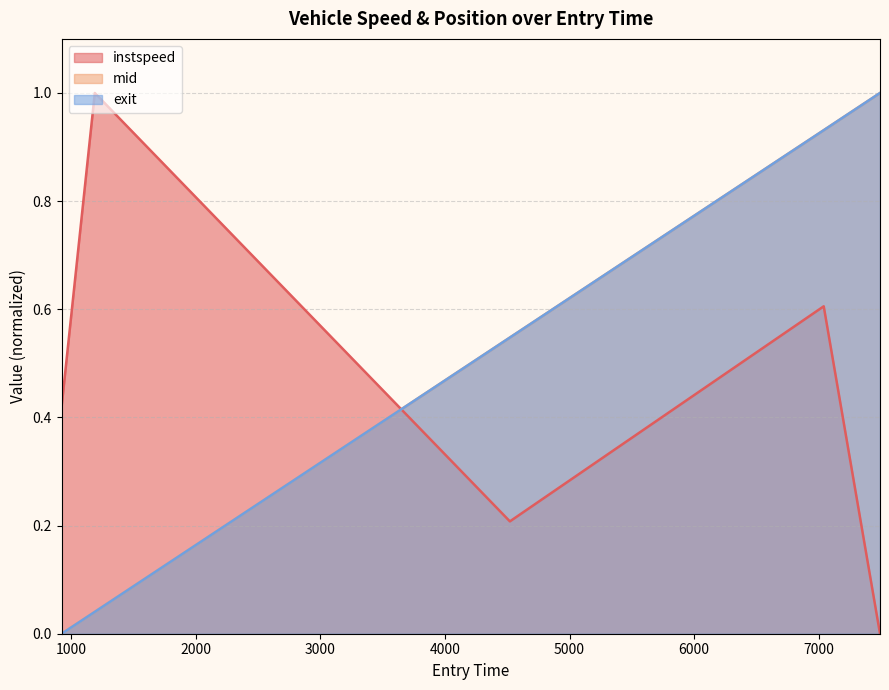

At how many categories does at least one series exceed 0?

5